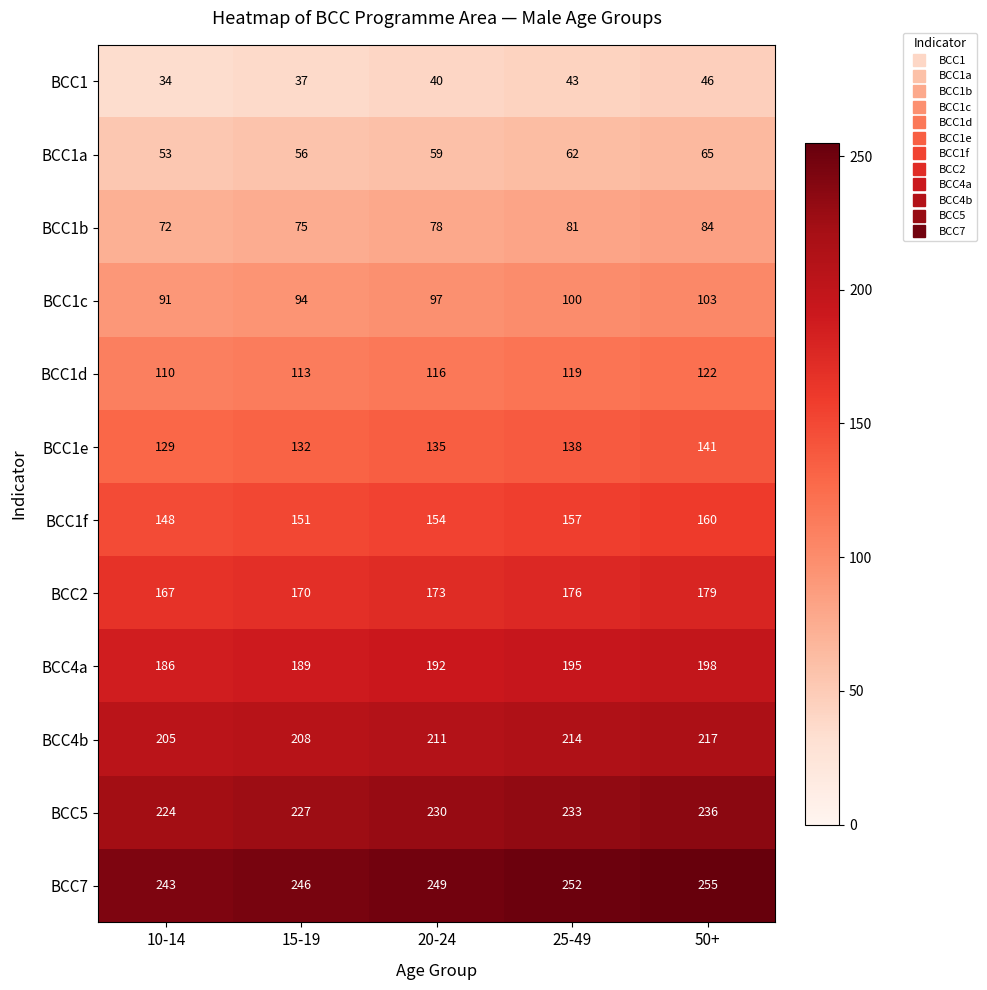

What is the difference between the highest and lowest values at 20-24?

209